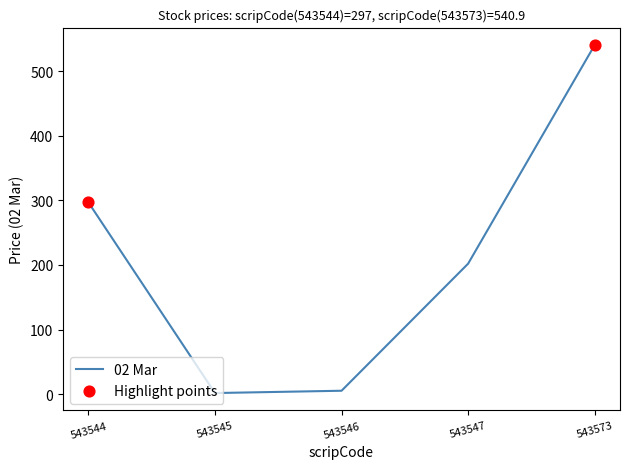

Approximately how many times larger is the value at 543573 compared to 543547?

2.7